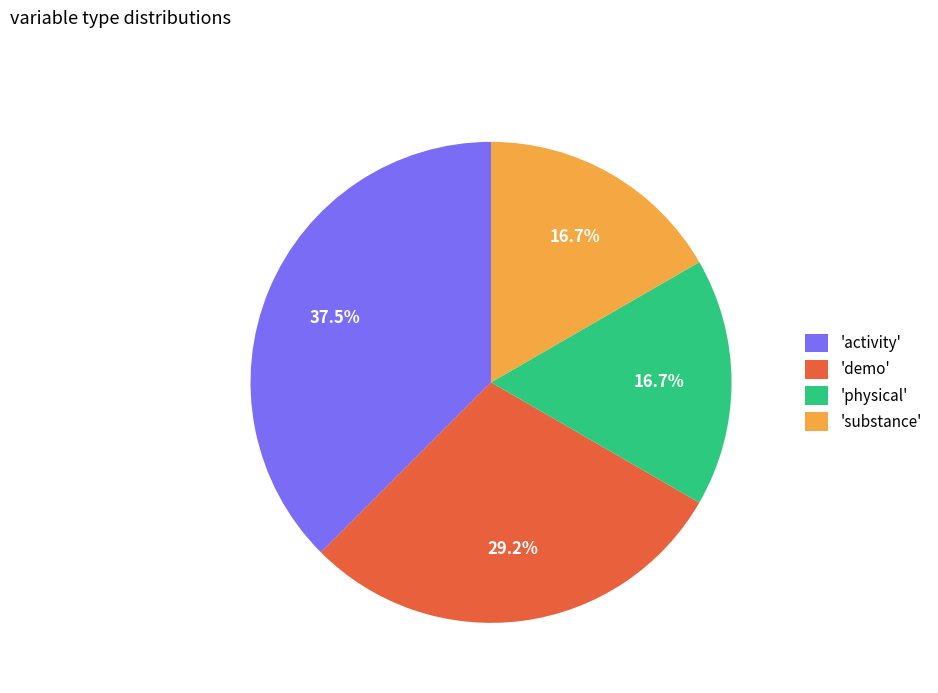

How many segments does this pie chart have?

4